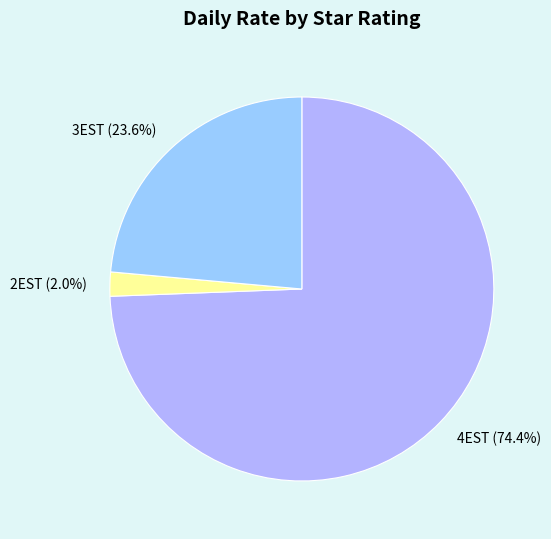

What percentage is NOT represented by 2EST (2.0%)?

98.0%